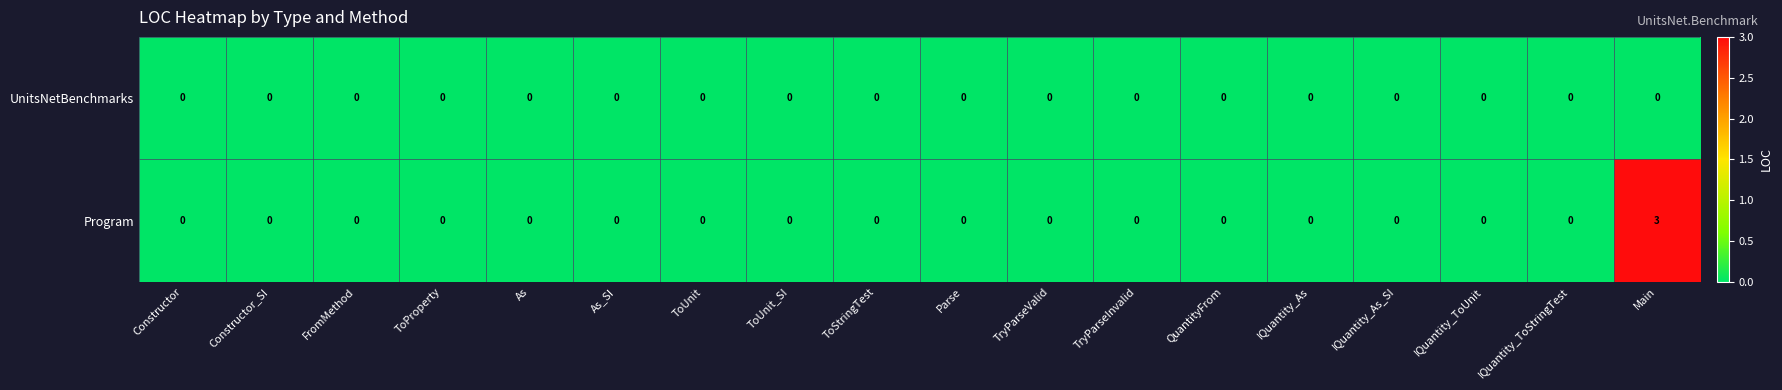

Which series has the largest total across all categories?

Program